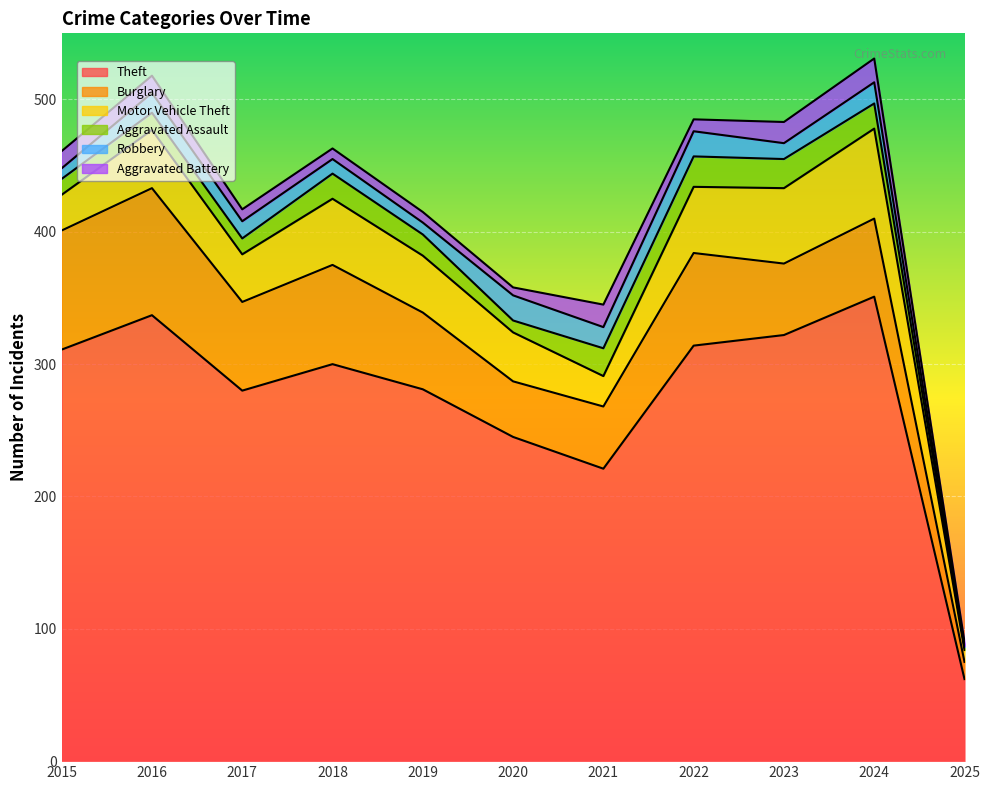

What is the value of the Theft point at the 5th from the left?

281